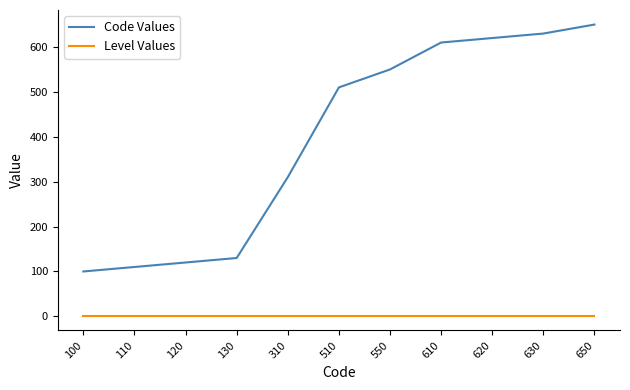

True or false: Code Values has more than 2 points higher than both neighbors.

False